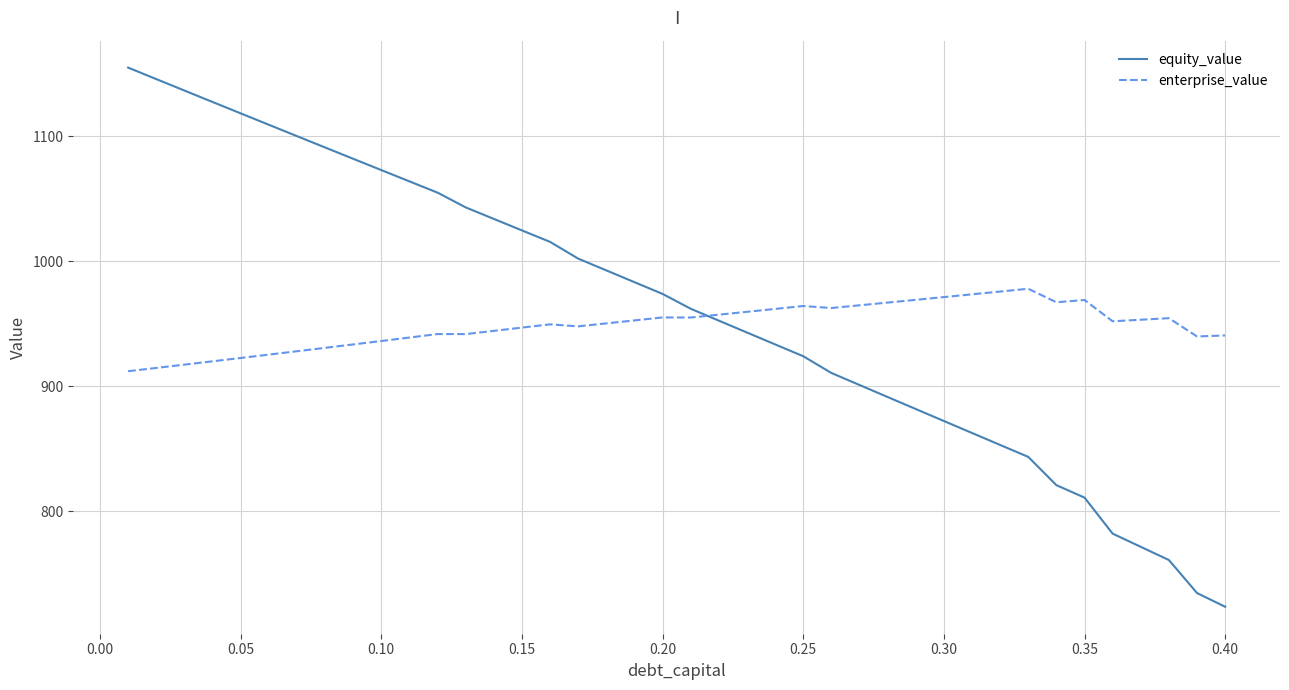

After their last crossing, which series has the higher values: enterprise_value or equity_value?

enterprise_value